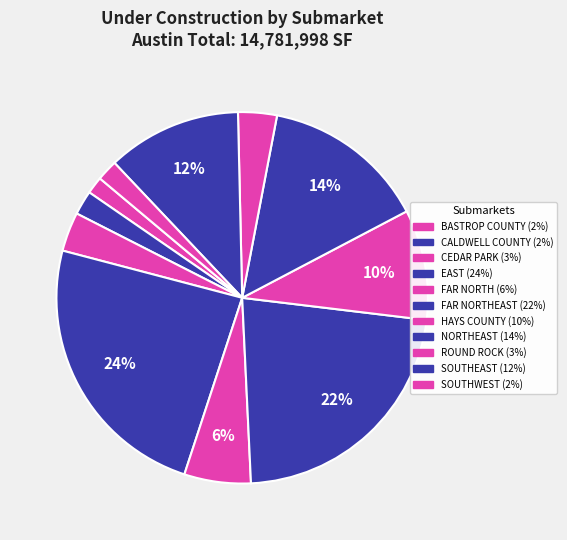

Which category has the smallest portion of the pie?

BASTROP COUNTY